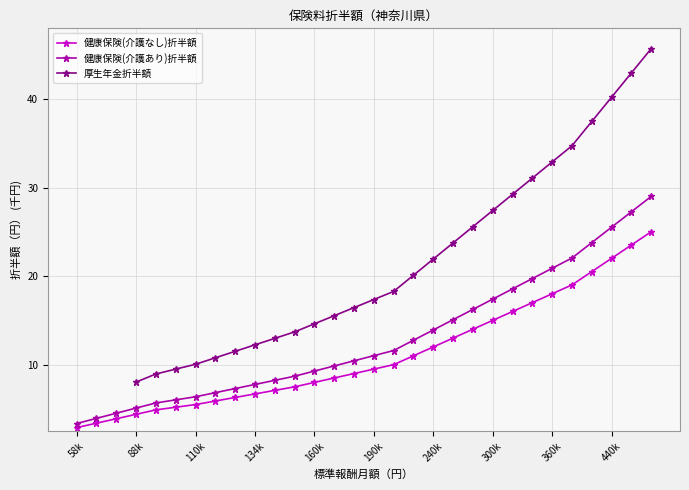

Is it true that 健康保険(介護あり)折半額 equals 11.0 at 190k?

True